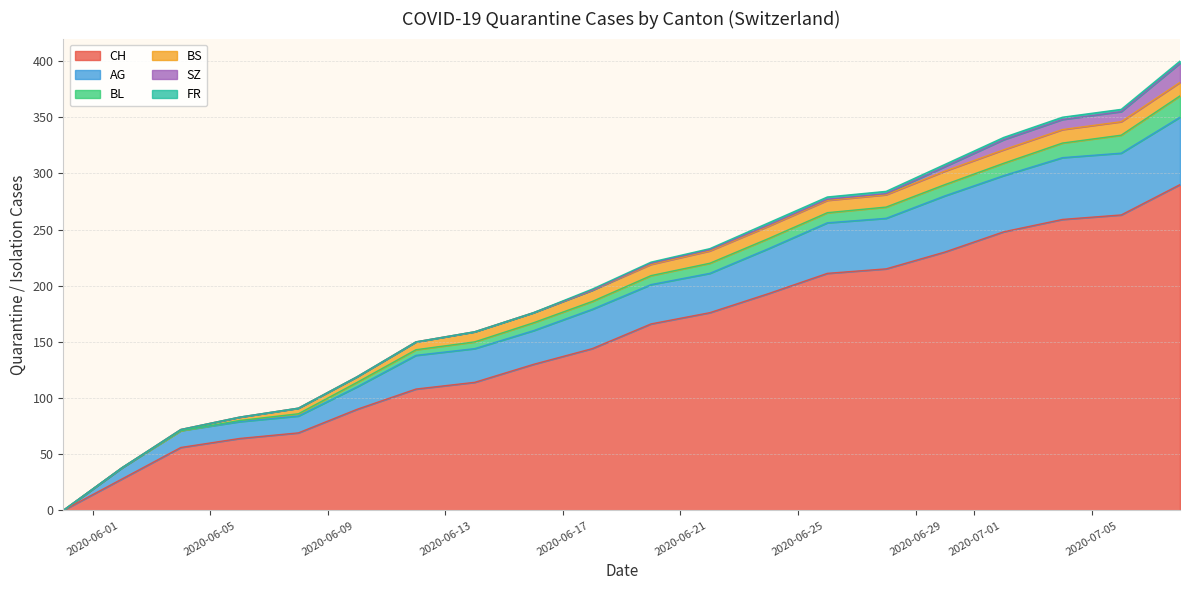

True or false: CH and BS cross at least once.

False